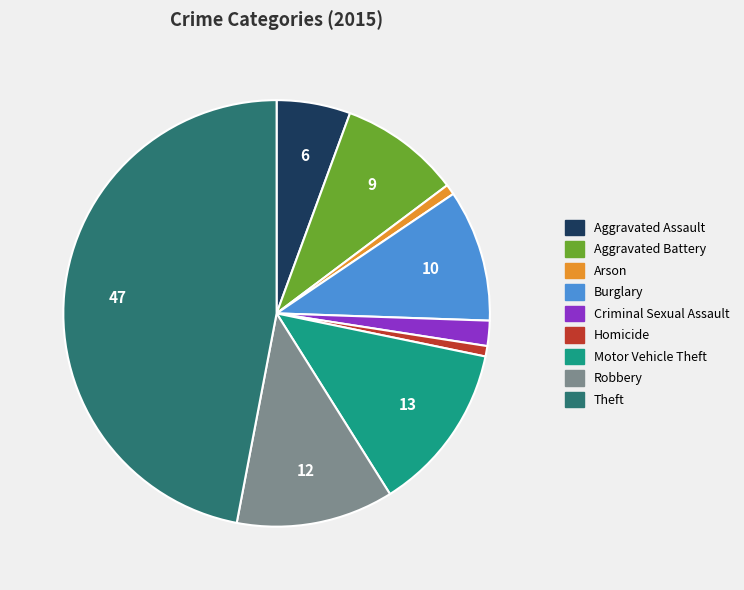

Which has a higher value, Homicide or Motor Vehicle Theft?

Motor Vehicle Theft